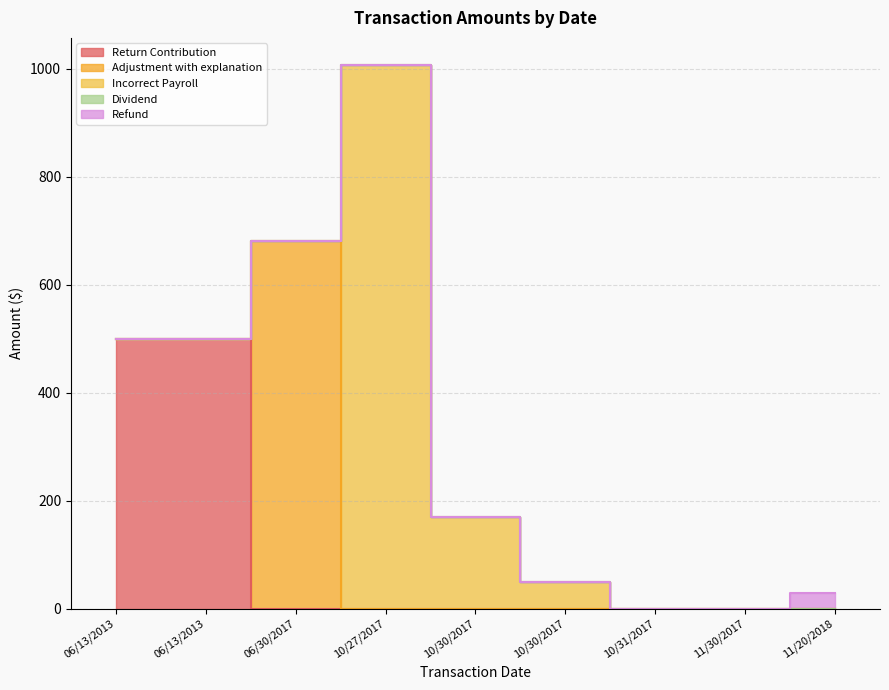

Between 10/31/2017 and 10/27/2017, which is larger?

10/27/2017